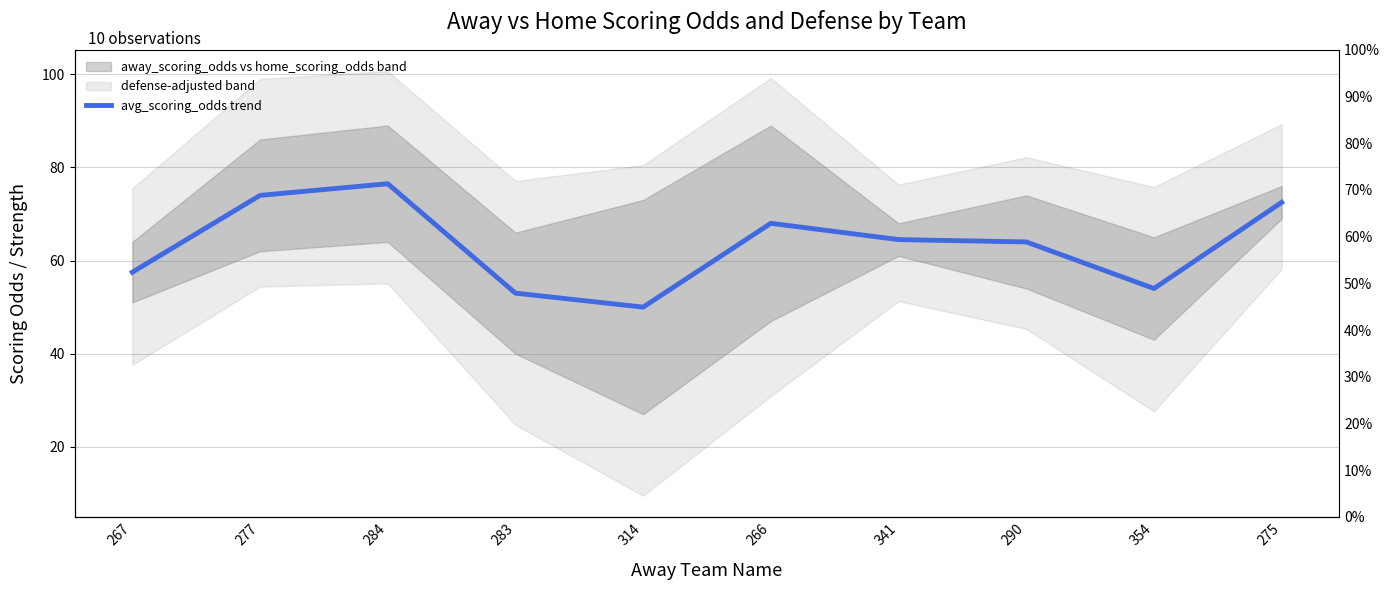

What is the difference between the maximum and minimum values?

26.5